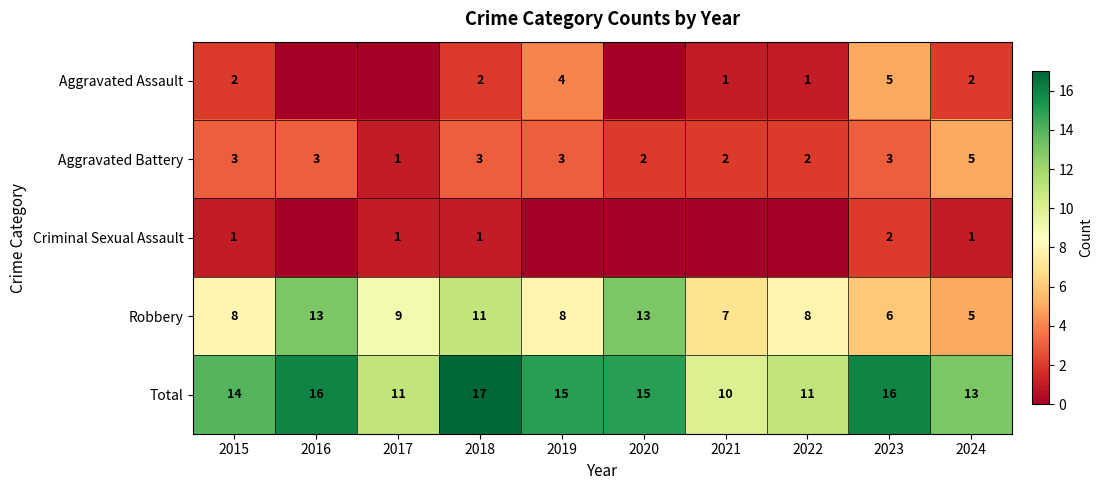

Count the number of data series in this chart.

5